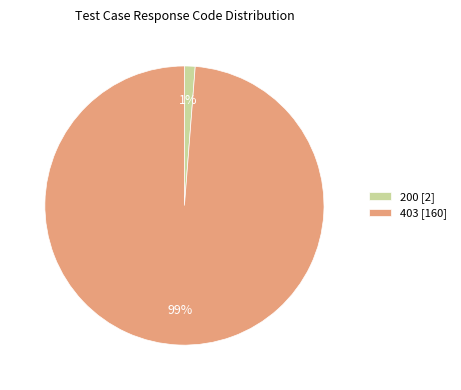

To the nearest percent, what is the difference between the 403 and 200 slice percentages?

98%